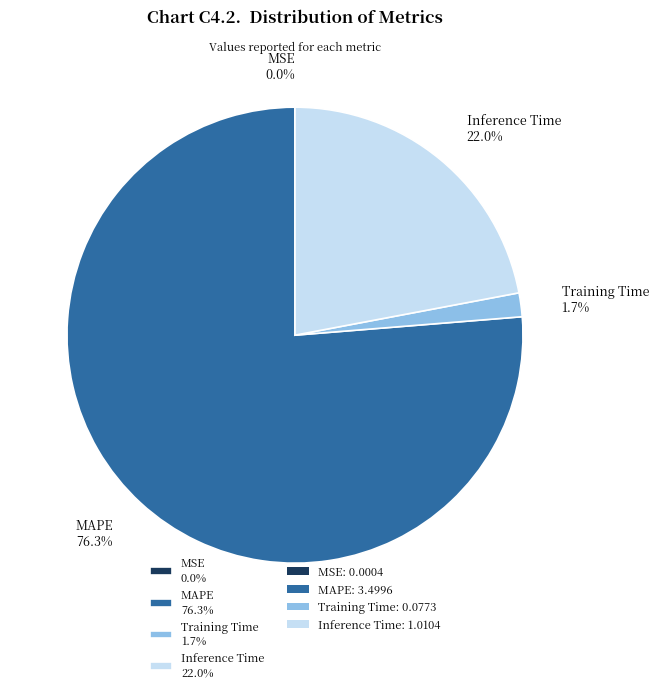

Is MAPE 76.3% the majority of the pie?

Yes